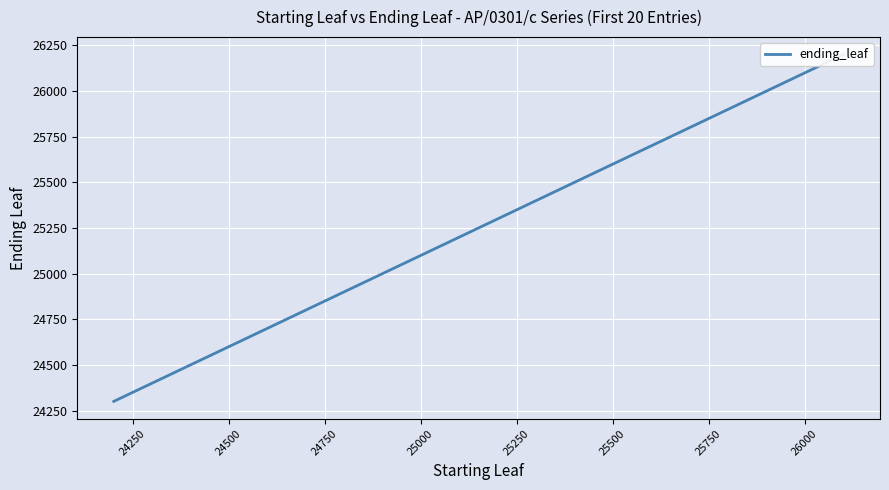

What is the value of the 14th point from the left?

25600